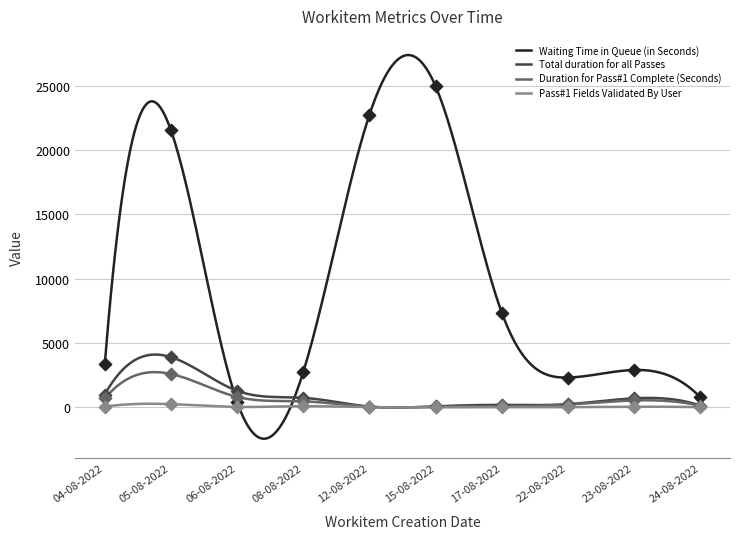

What is the total value across all series at 24-08-2022?

1022